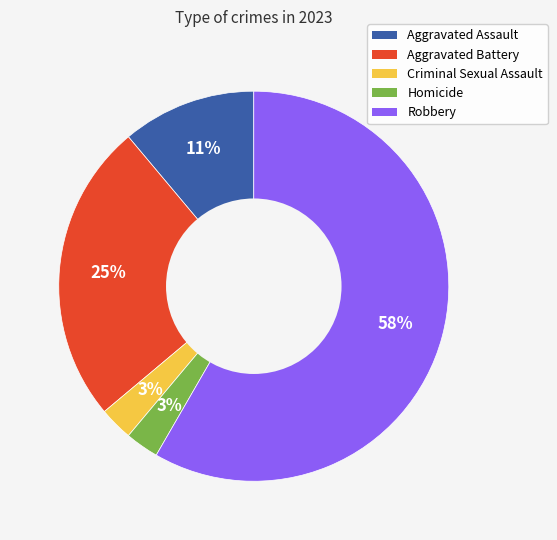

What is the largest slice in the pie chart?

Robbery